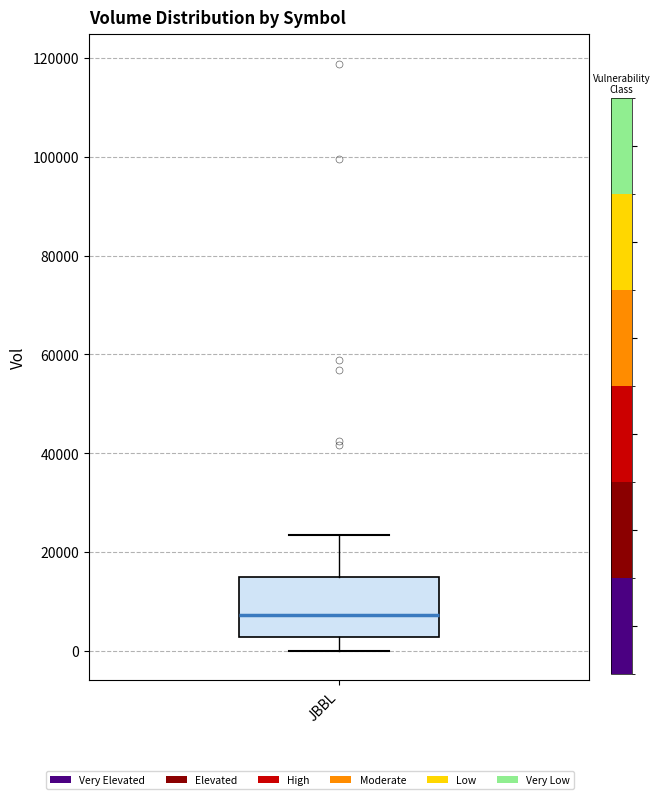

Read this box plot against the y-axis: the position of the median line, the range covered by the box, and the ends of both whiskers. The values are not printed on the chart, so give them approximately, as read against the axis.

median 8000, box 2000 to 14000, whiskers 0 to 24000